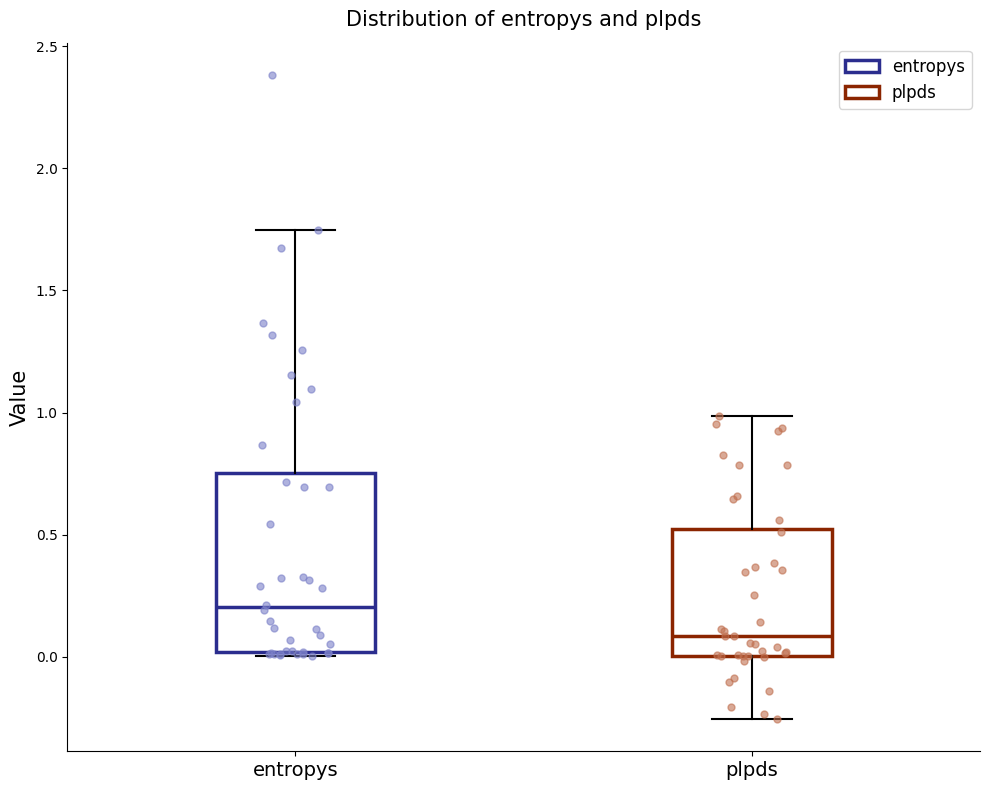

Which box has the lowest median line?

plpds